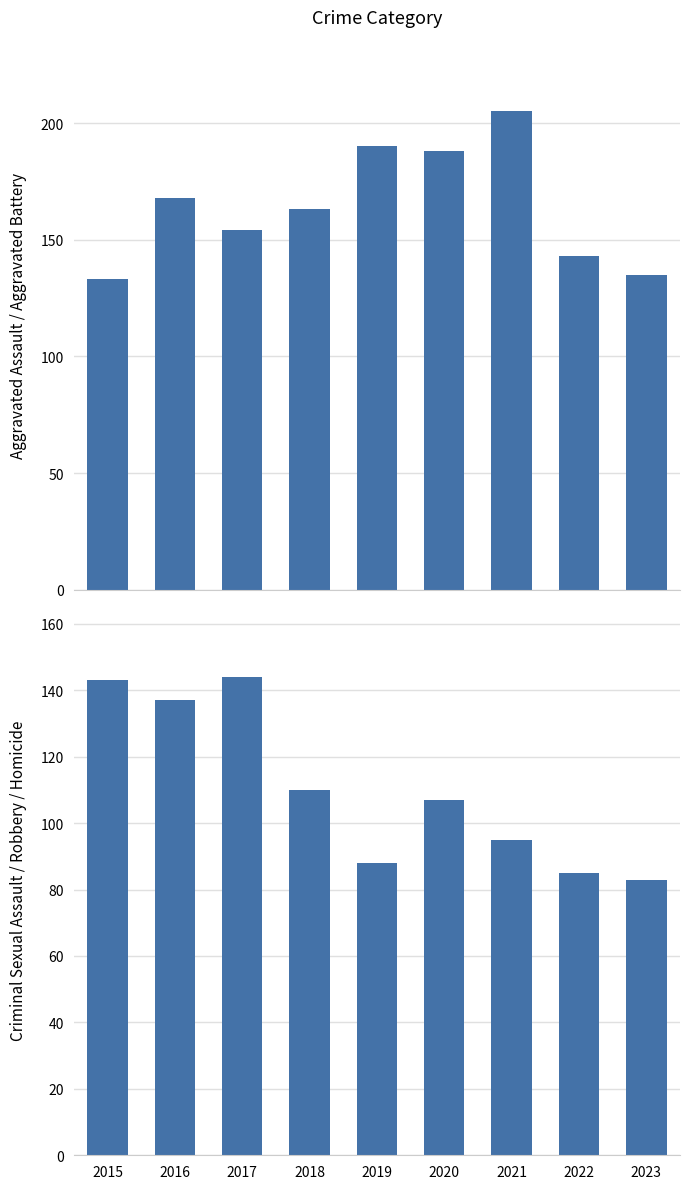

Which has a higher value, 2015 or 2021?

2021